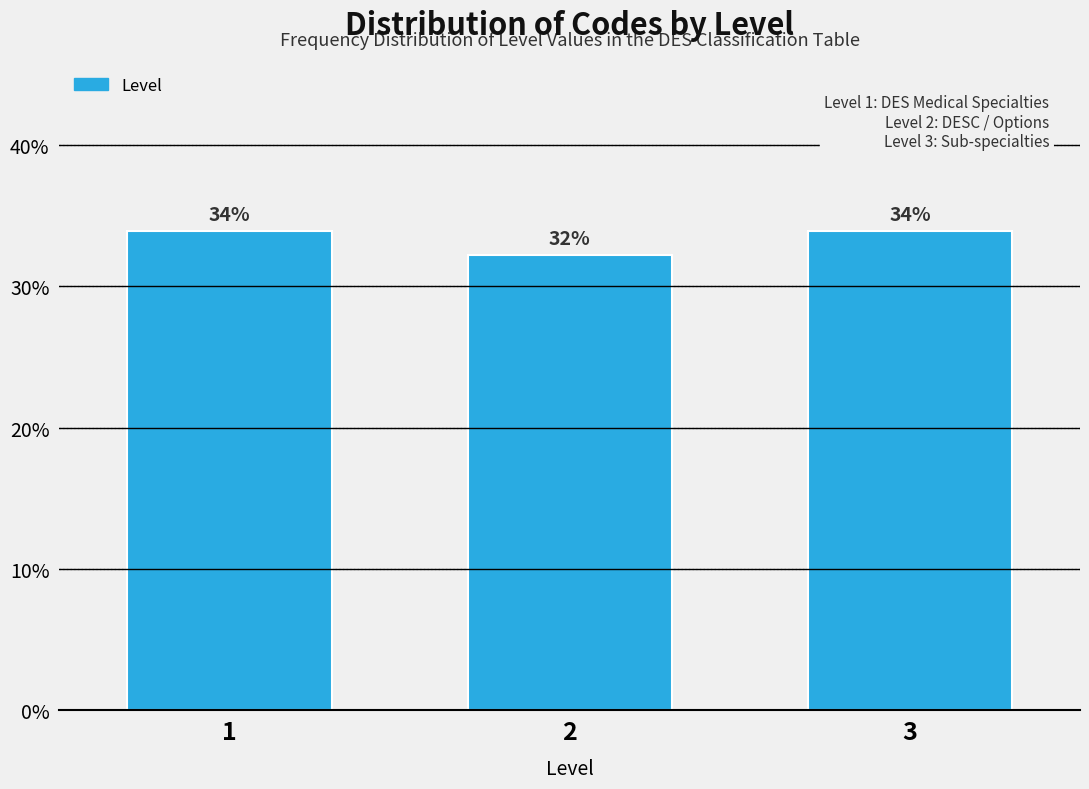

Approximately how many times larger is the value at 3 compared to 2?

1.1